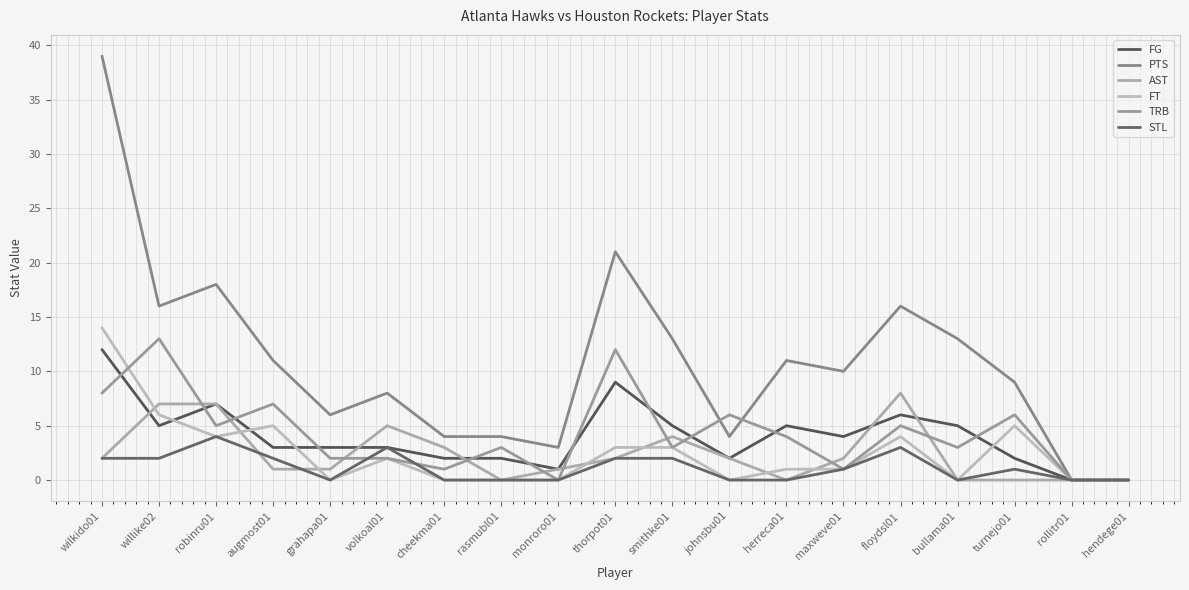

What position from the left is volkoal01?

6